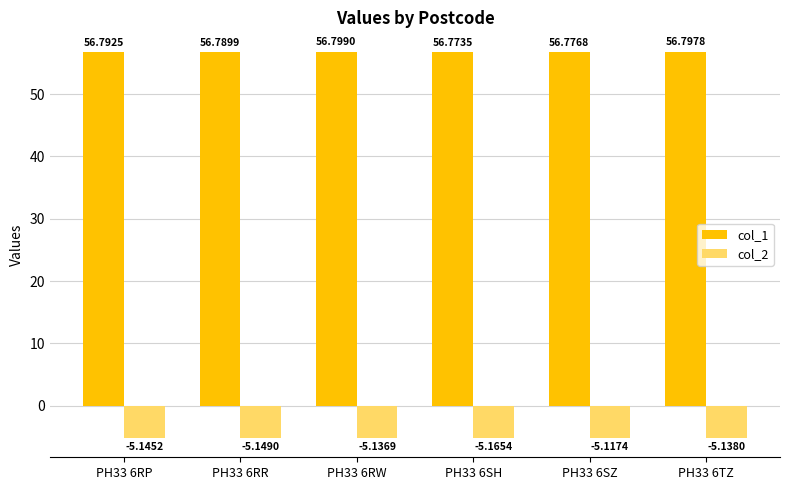

The value of col_2 at PH33 6TZ is -2.2. True or false?

False